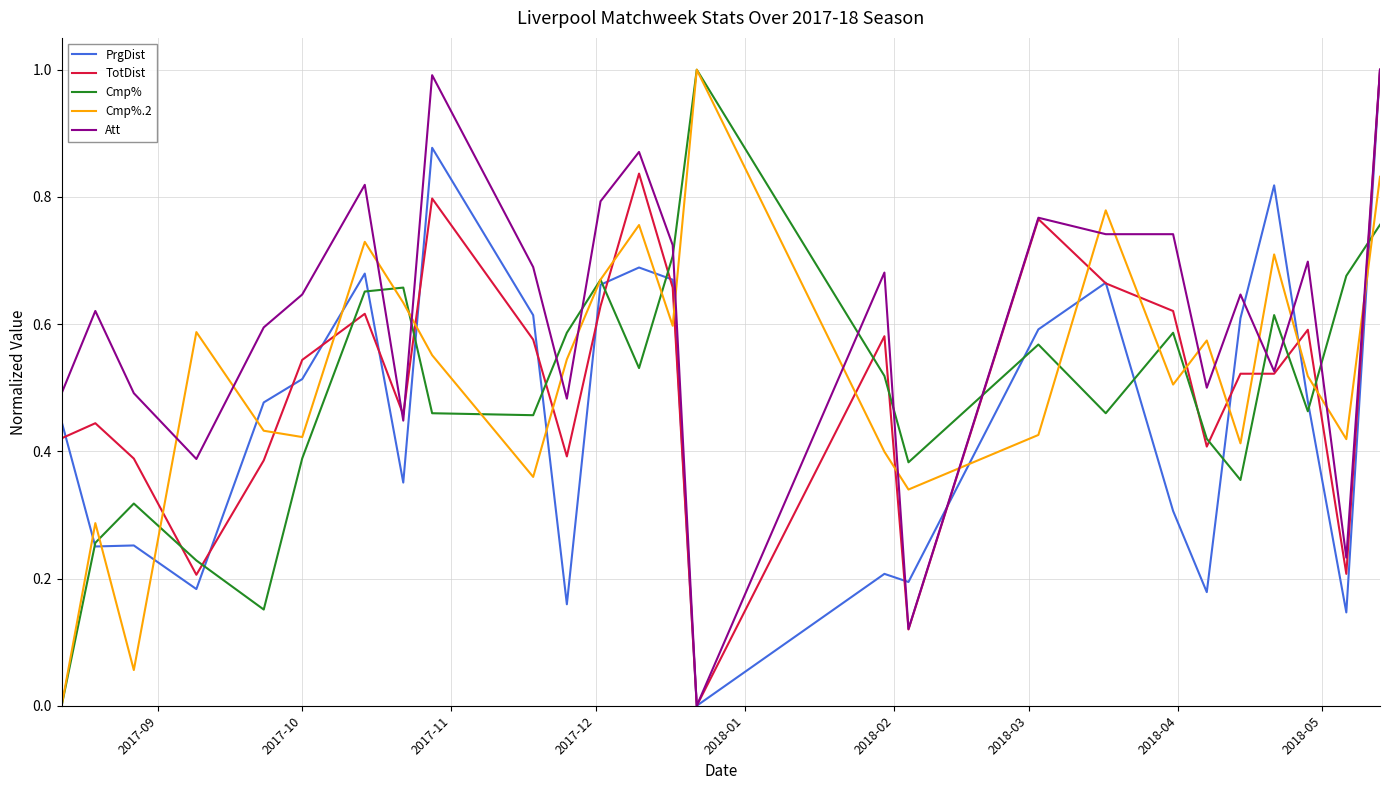

How many lines are shown in the chart?

5